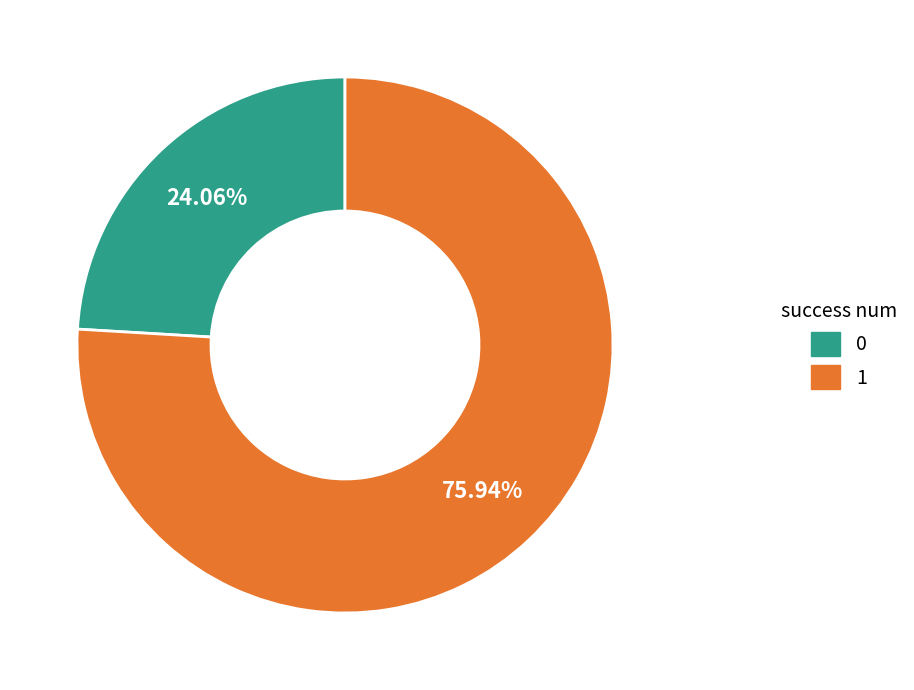

What is the ratio of the value at 0 to the value at 1?

0.3